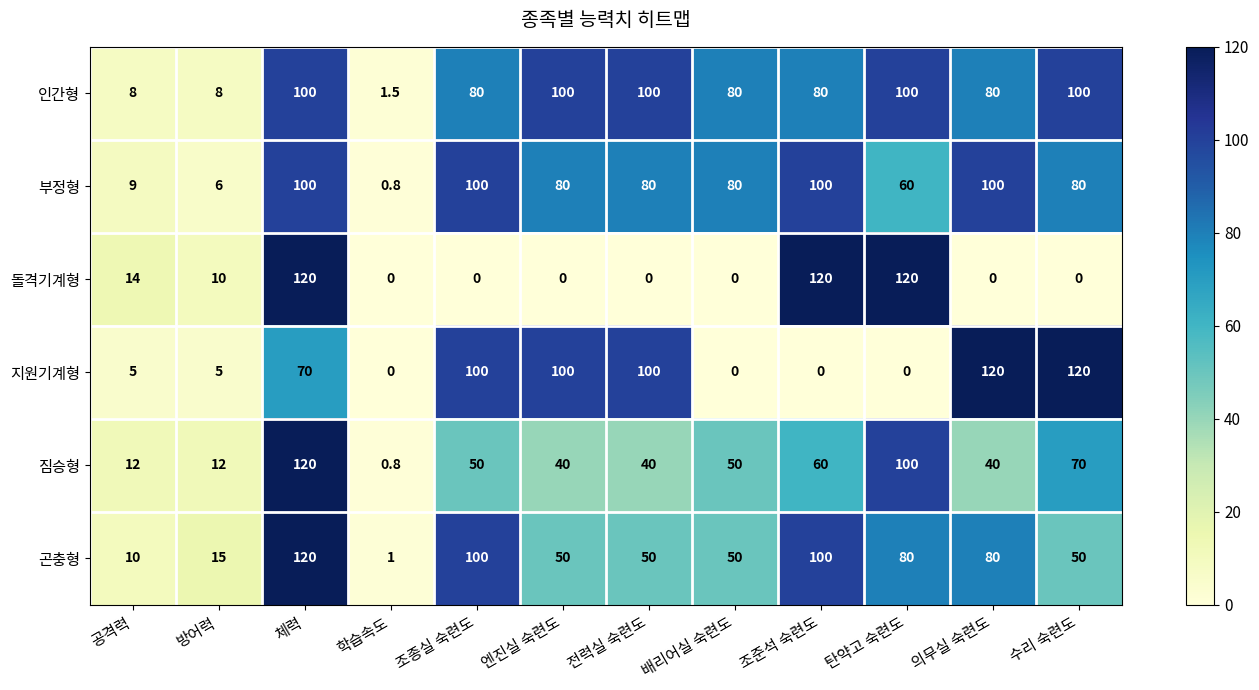

How many data points in 부정형 are less than 80?

4